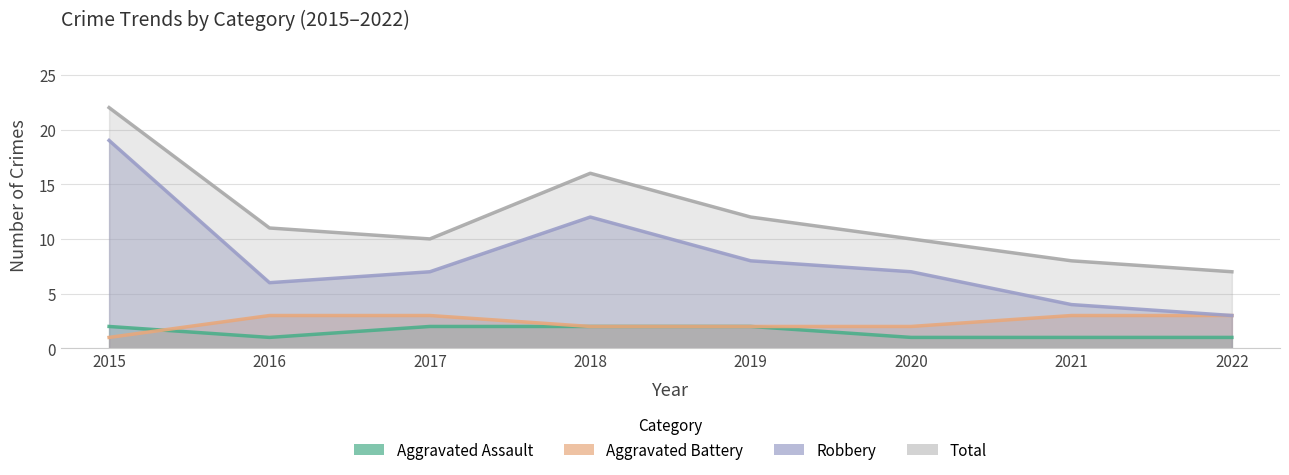

True or false: Aggravated Battery and Total intersect in this chart.

False